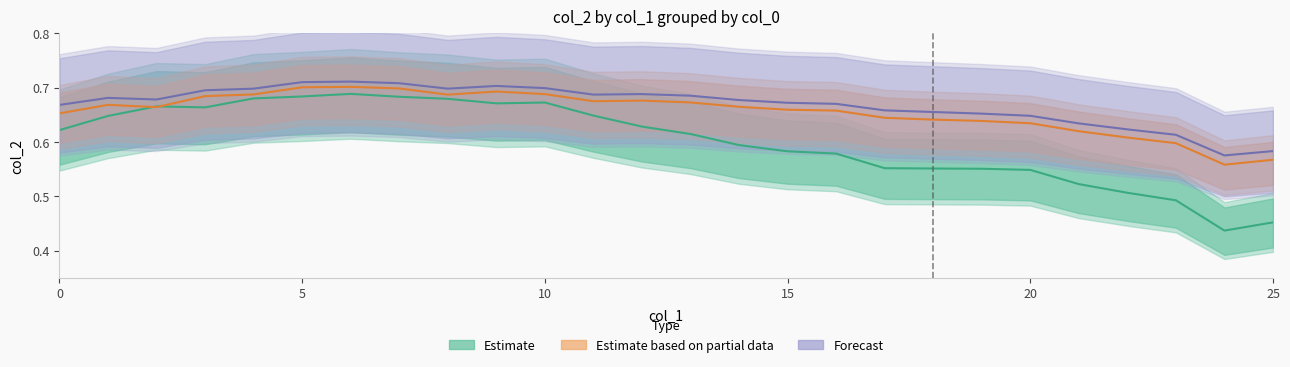

What is the value of the 100 point at the 5th from the left?

0.7